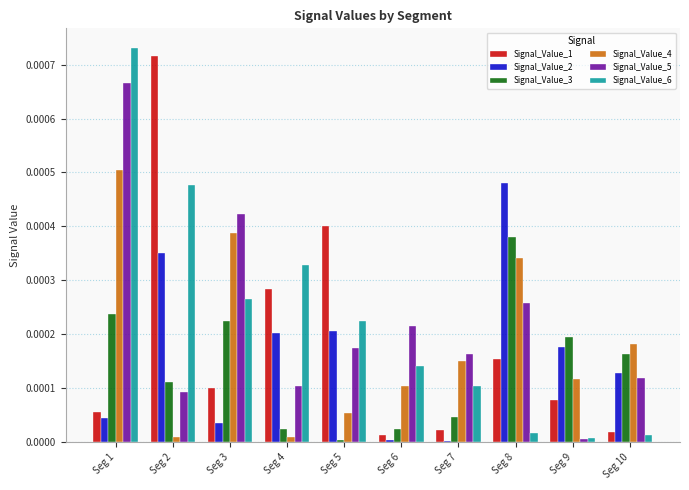

True or false: Signal_Value_4 has a value of 0.0 at Seg 1.

True